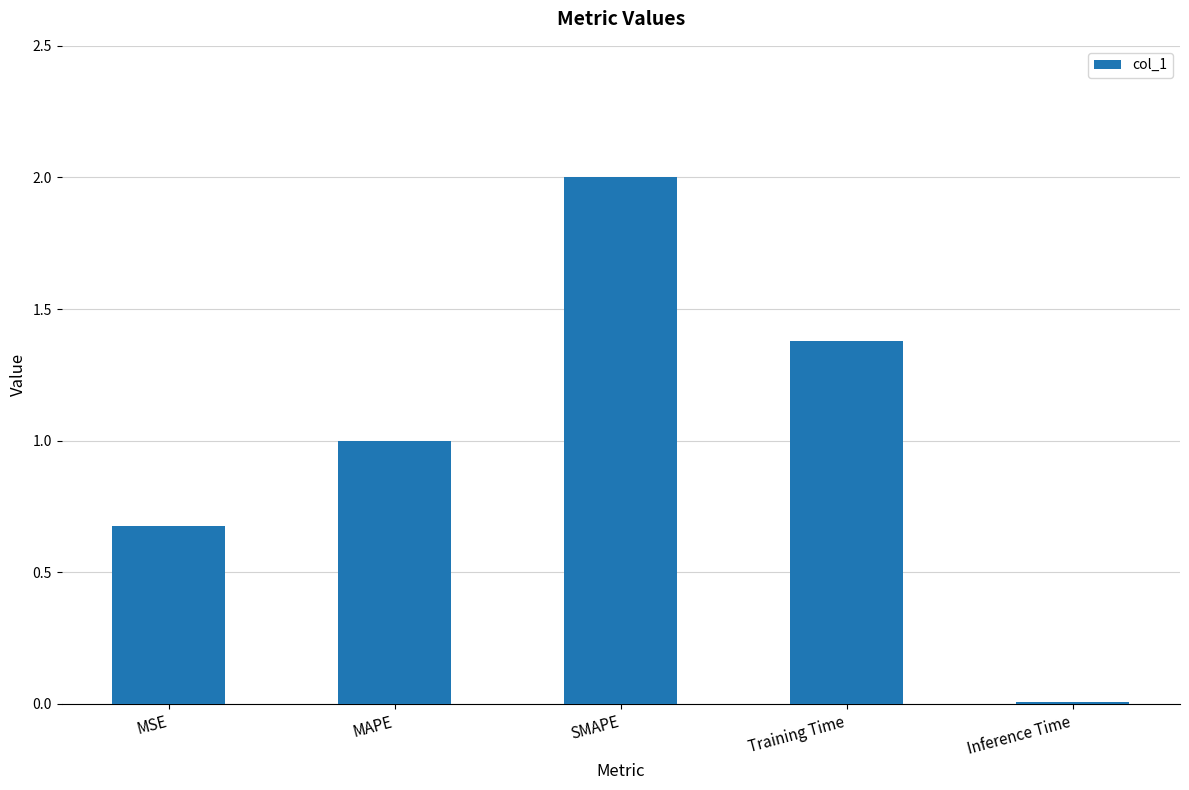

List the labels in order of value, largest first.

SMAPE, Training Time, MAPE, MSE, Inference Time